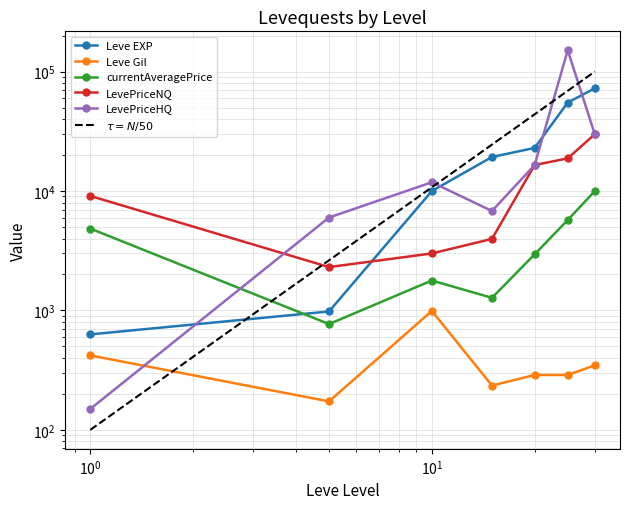

True or false: Leve Gil has a value of 990.0 at 10.

True